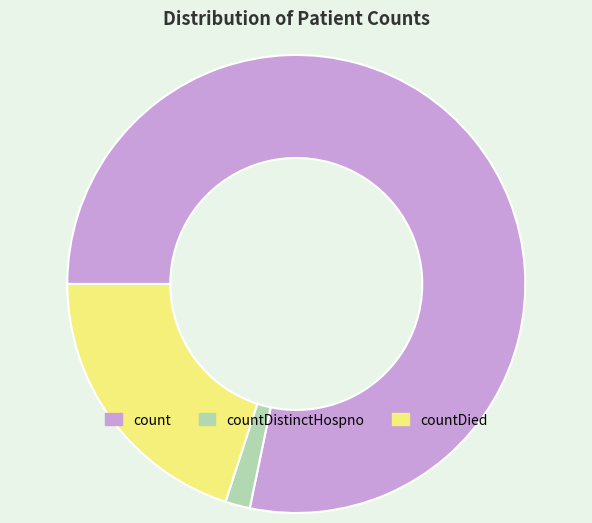

Is count the majority of the pie?

Yes